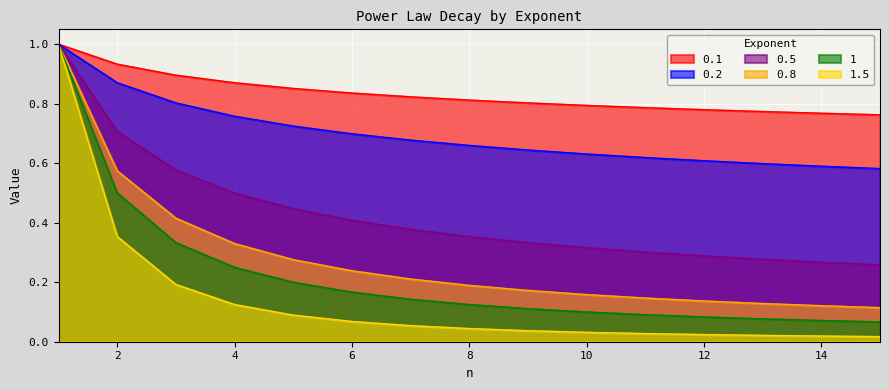

How many lines are shown in the chart?

6